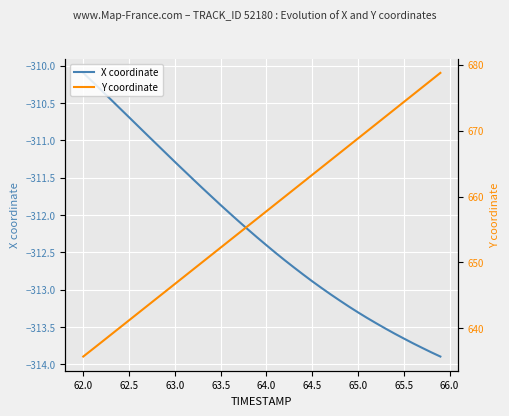

Does the chart display data point markers on the line(s)?

No